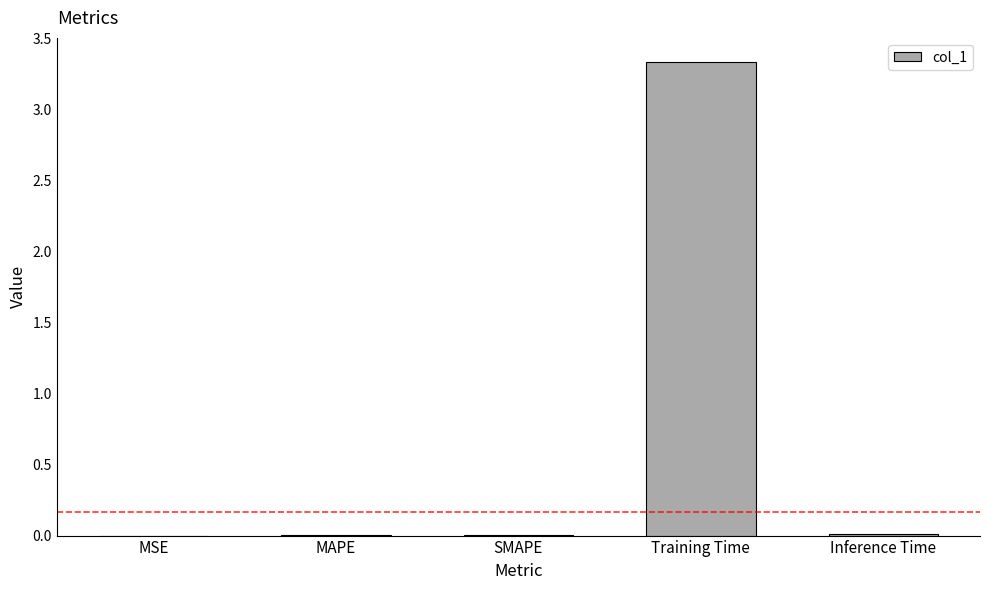

At which category does the chart reach its peak across all series?

Training Time